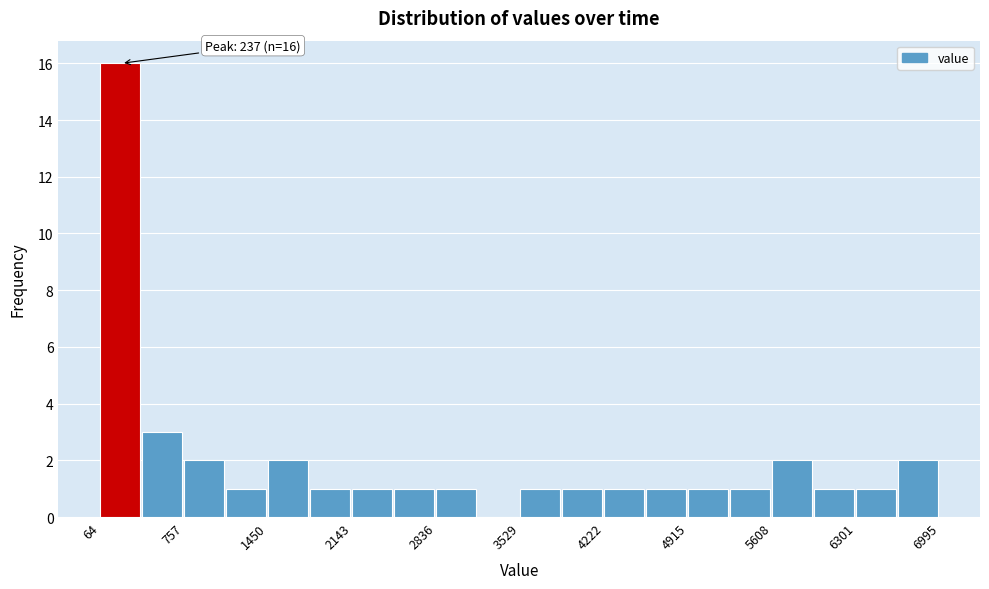

Around what value on the x-axis is the tallest bar? Give the approximate position of its centre, as read against the axis.

200